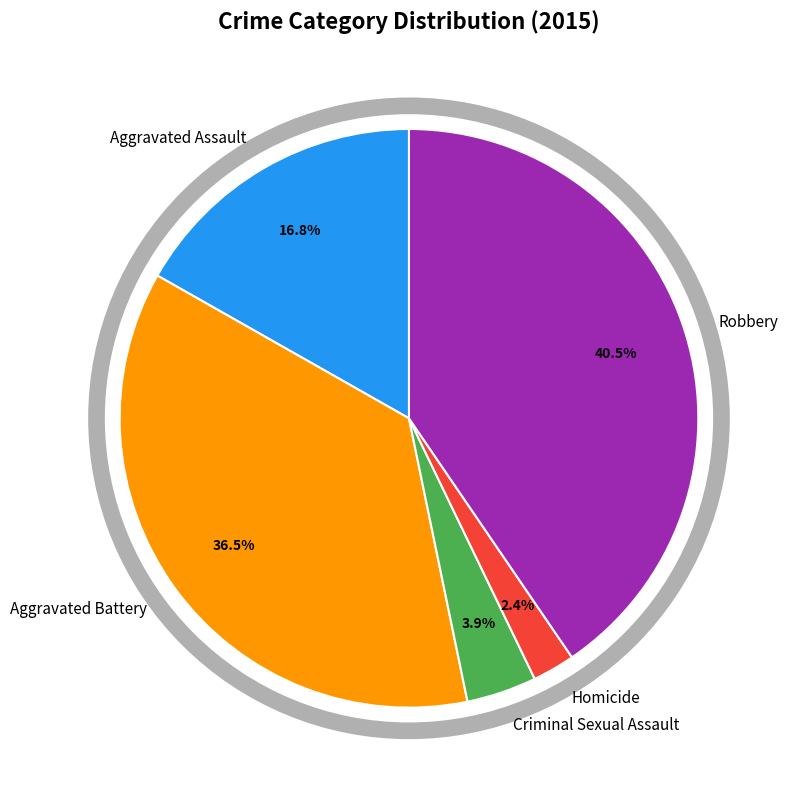

How many segments does this pie chart have?

5